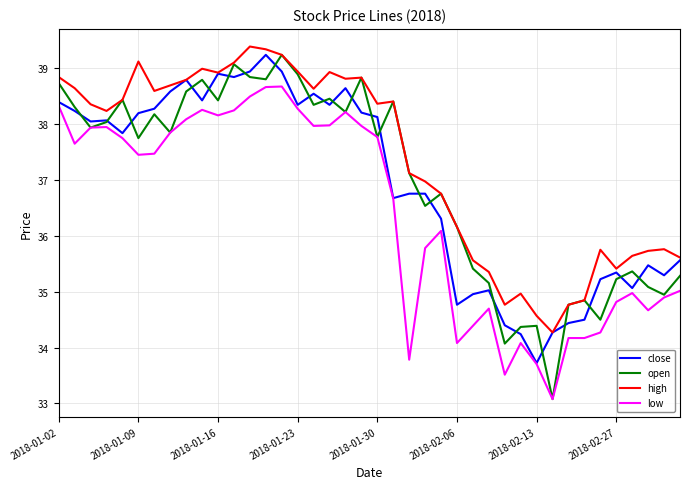

Which series has the largest total across all categories?

high